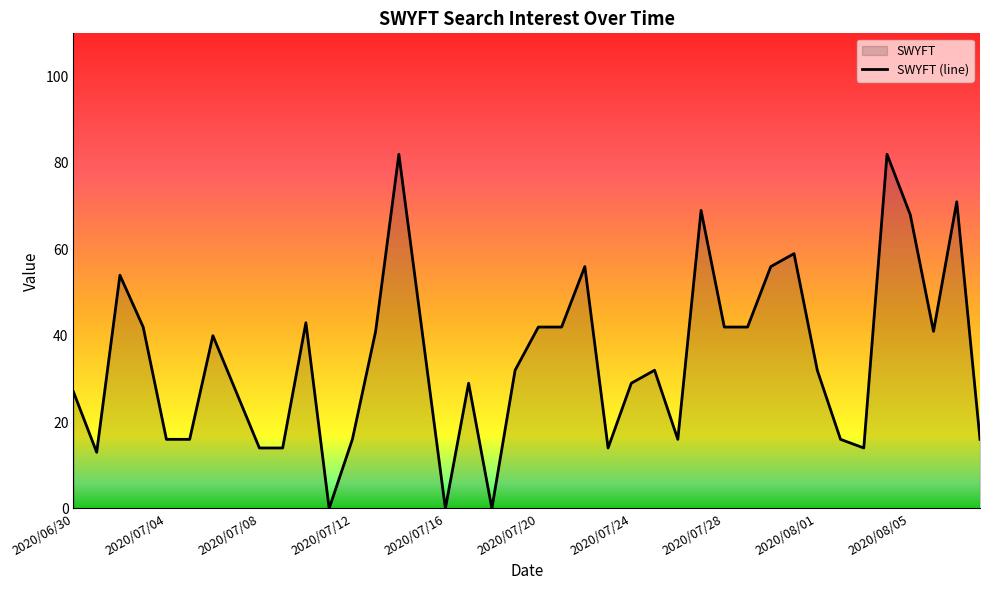

What is the difference between the maximum and minimum values?

82